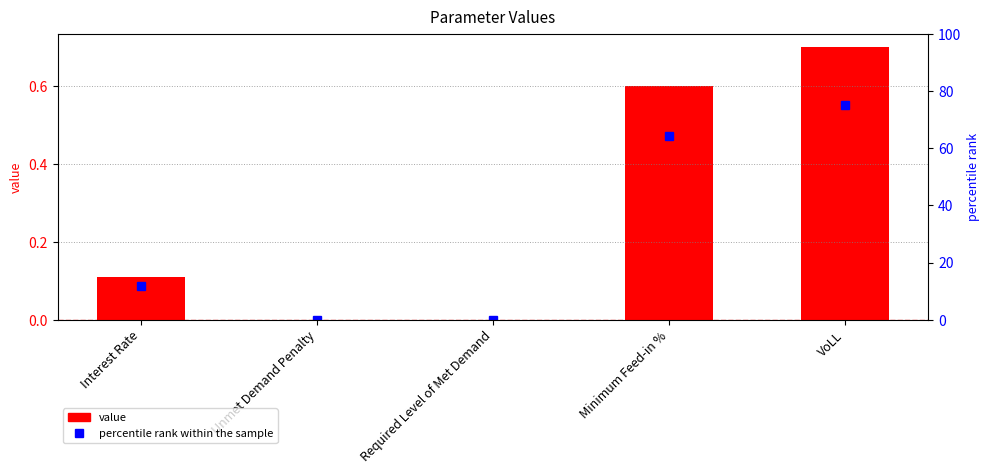

The percentile rank within the sample series shows 3.7 at Interest Rate. True or false?

False